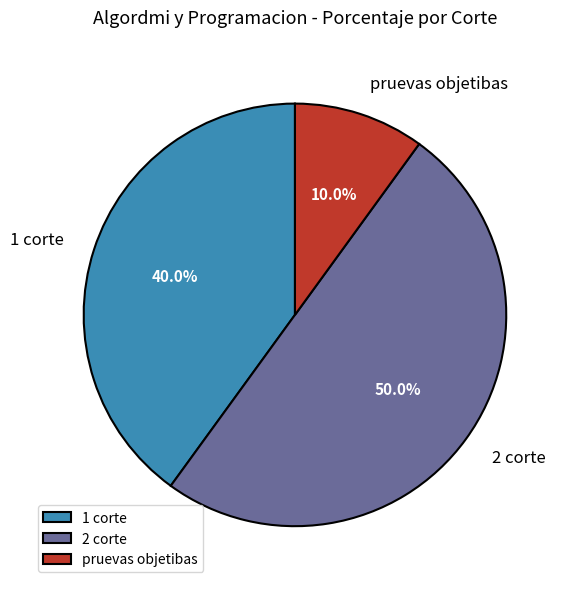

Between pruevas objetibas and 2 corte, which is larger?

2 corte